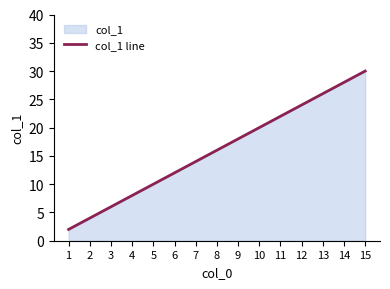

What is the difference between the maximum and minimum values?

28